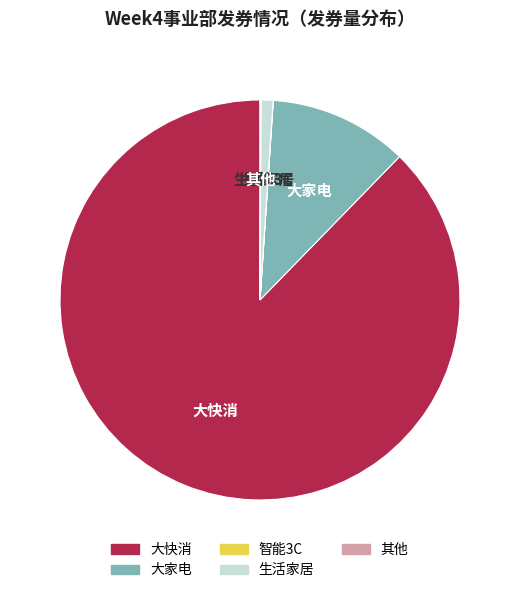

Does 大家电 represent more than half of the total?

No